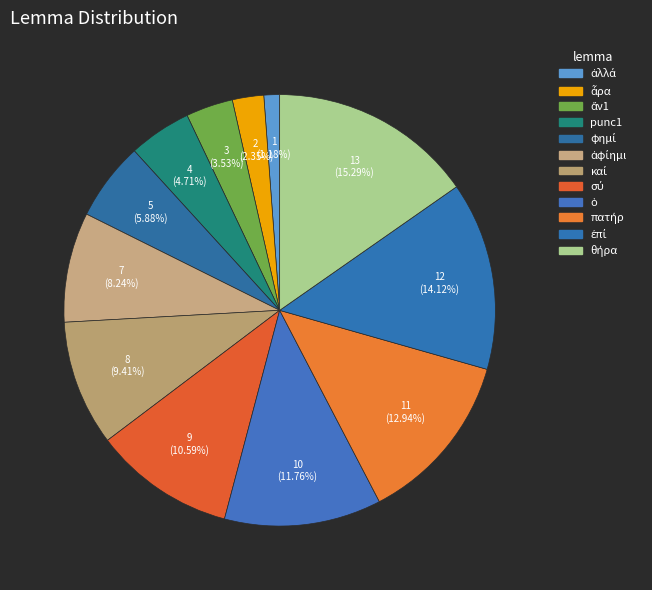

What is the largest slice in the pie chart?

θήρα